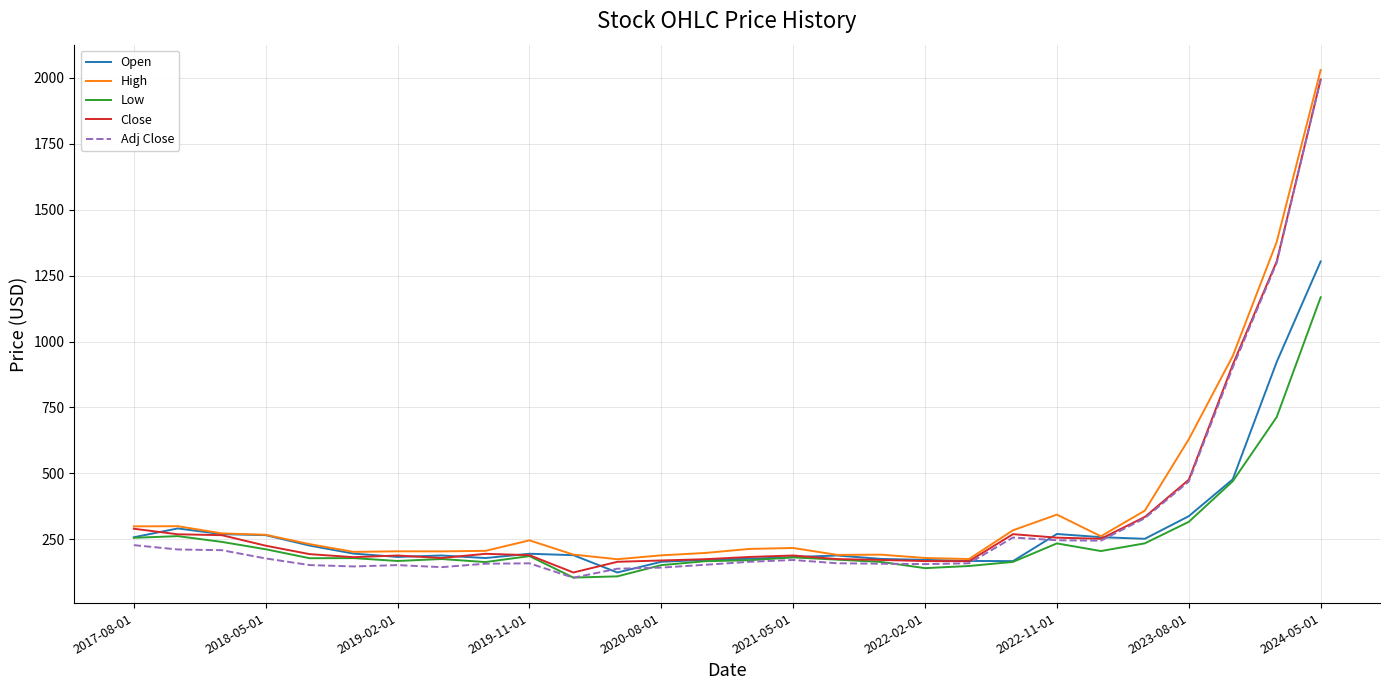

What is the greatest value displayed?

2030.0